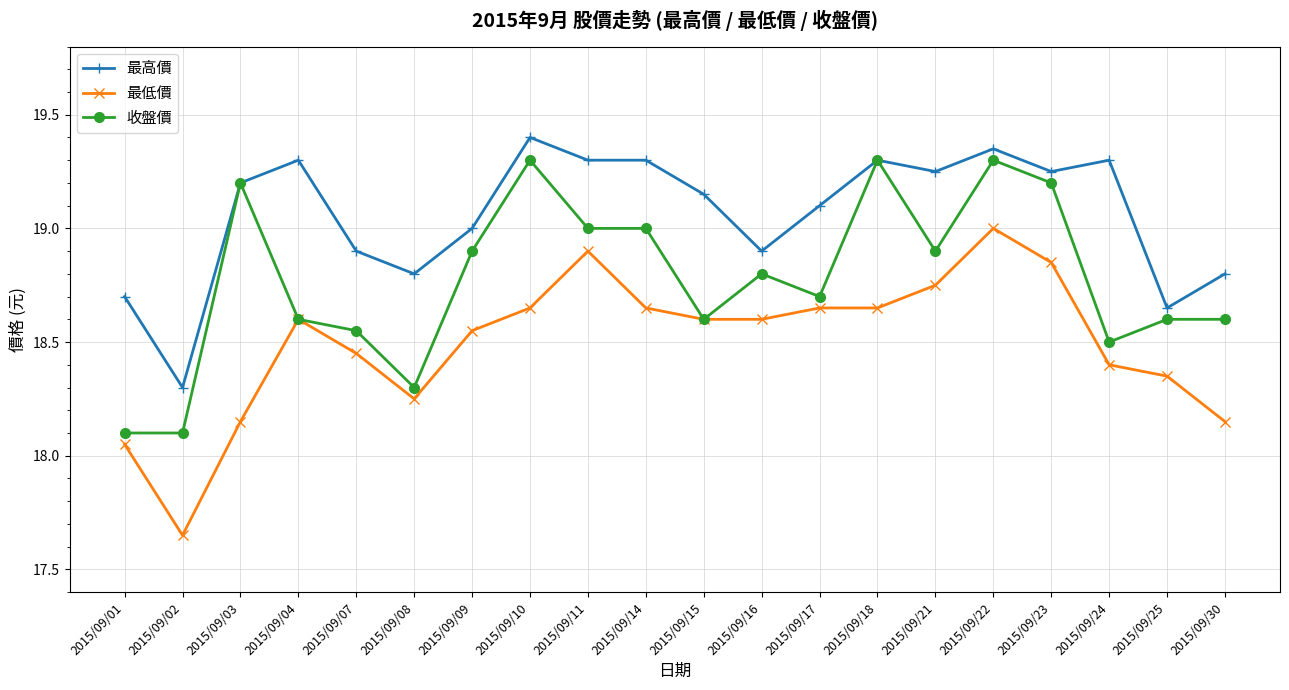

At 2015/09/14, list the series in order from smallest to largest.

最低價, 收盤價, 最高價